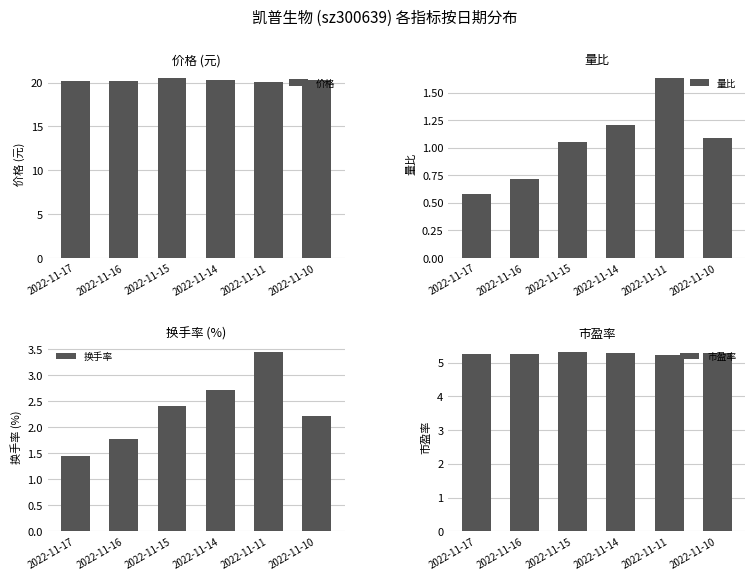

What is the smallest value displayed?

0.6